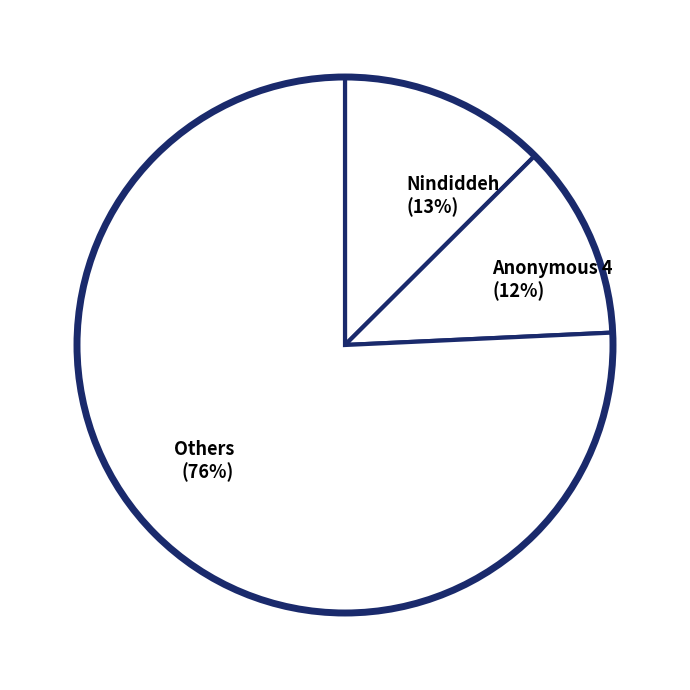

To the nearest percent, what portion does Nindiddeh (13%) represent?

13%